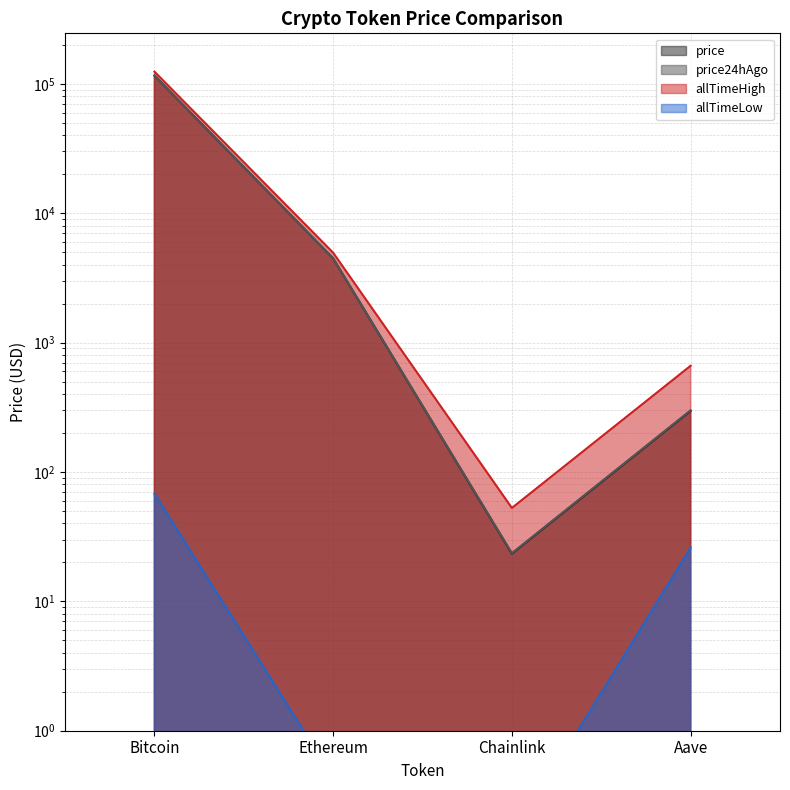

What is the highest value of the allTimeHigh series?

124128.0